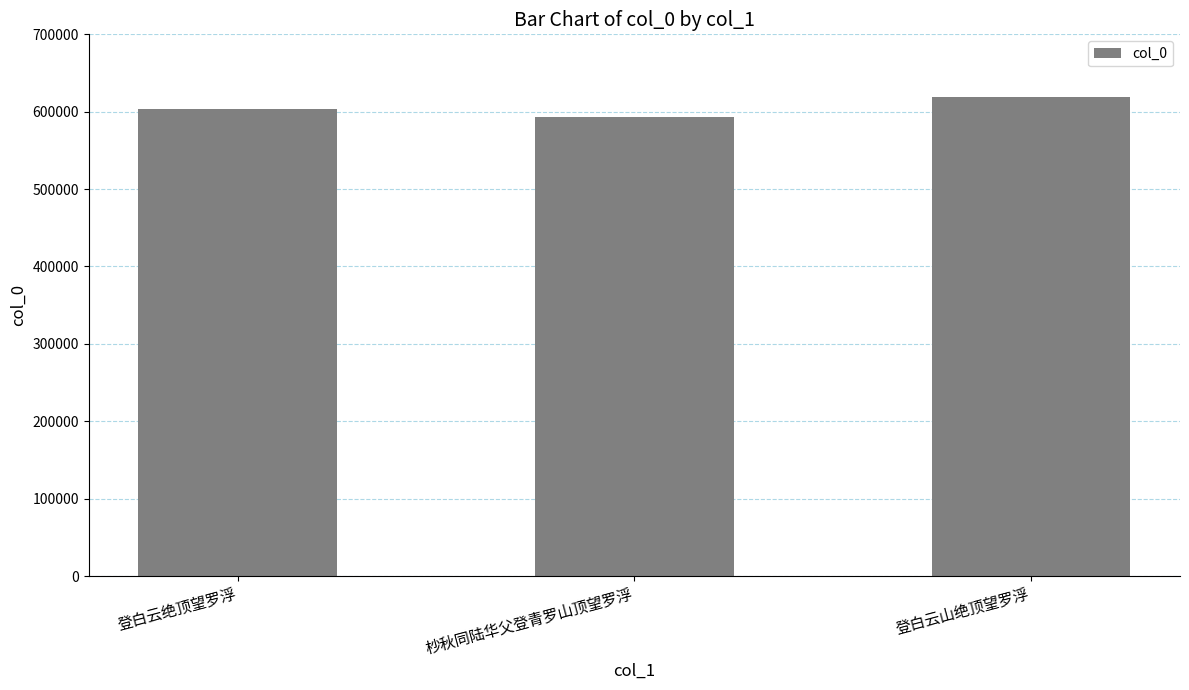

What is the approximate value at 登白云绝顶望罗浮, to the nearest 50?

603250